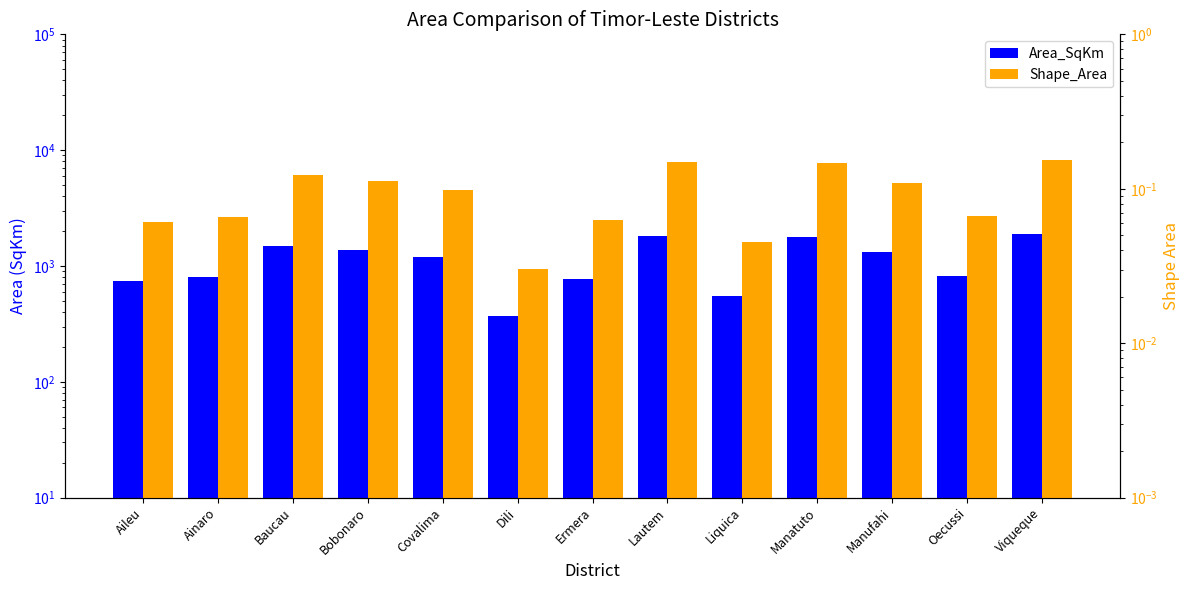

Which has a higher value, Lautem or Bobonaro?

Lautem